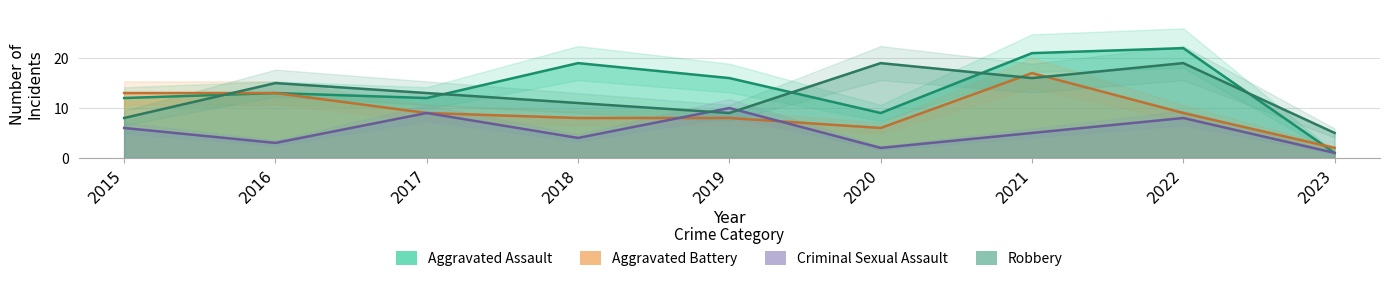

Which category has the lowest value in the Robbery series?

2023